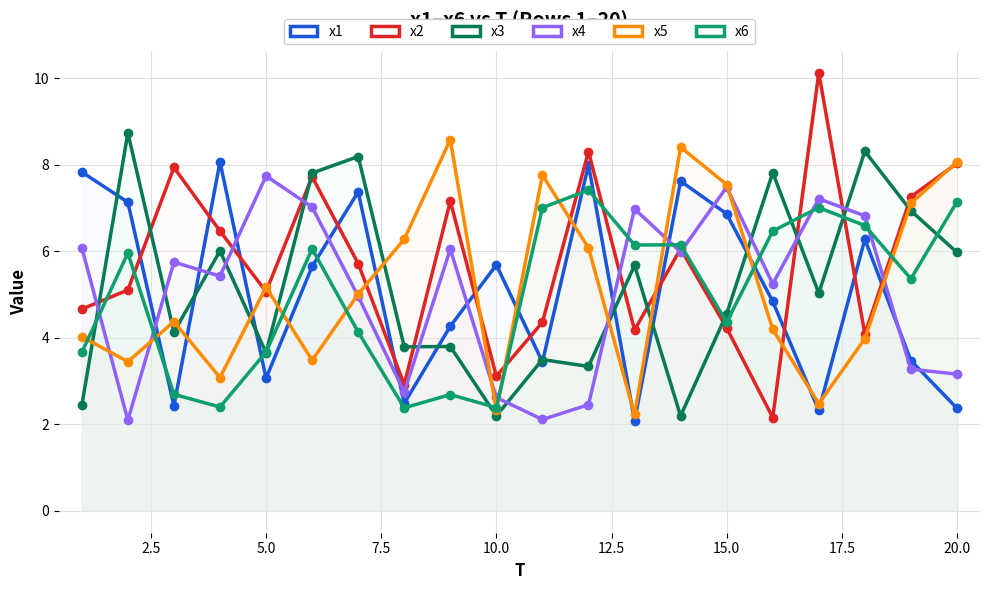

What is the highest value of the x4 series?

7.7